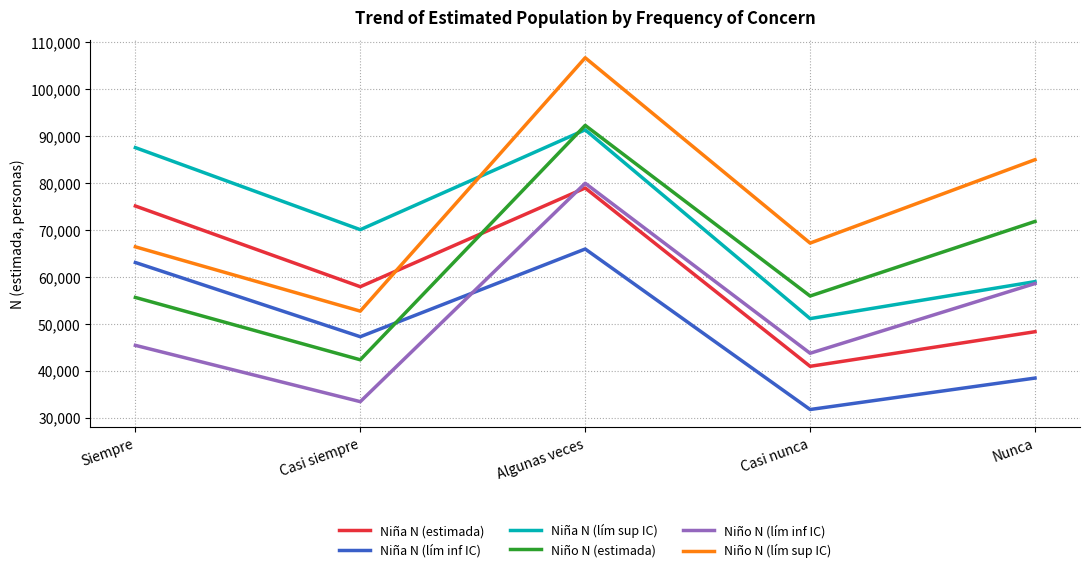

Is this an area chart (filled region under the line)?

No